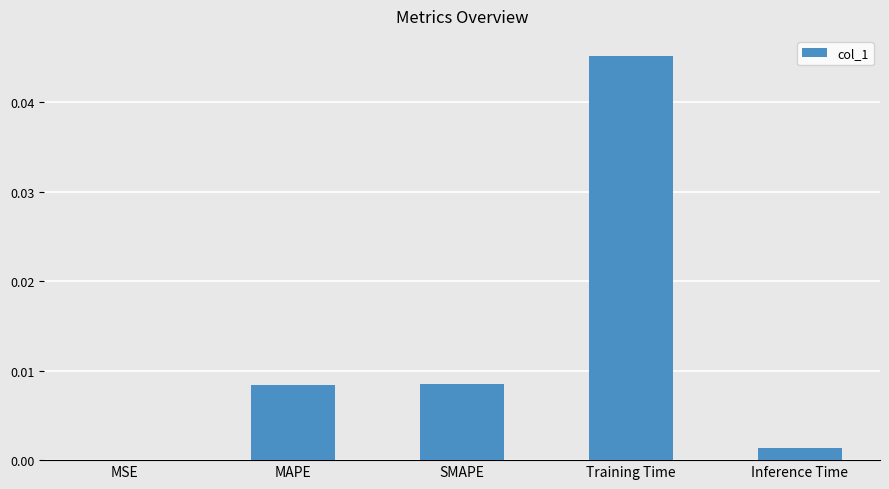

Which has a higher value, MSE or Inference Time?

Inference Time